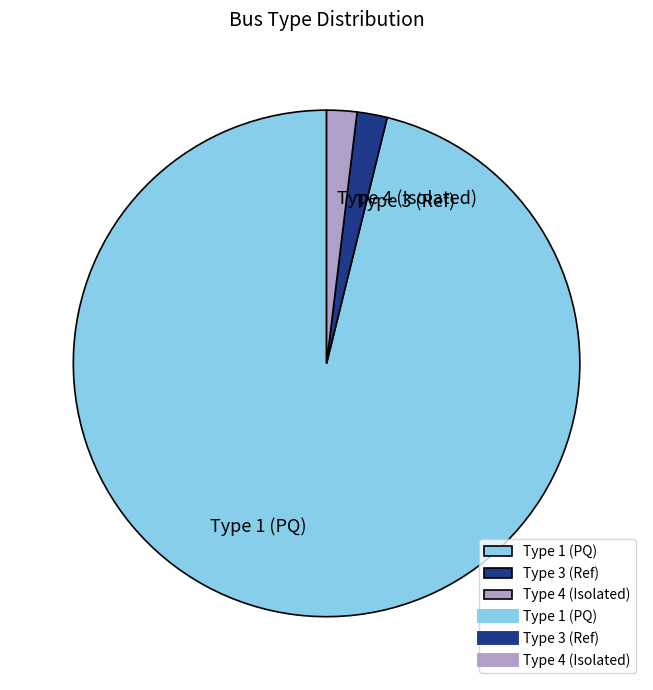

Is it true that Type 1 (PQ) is 96% of the pie?

True